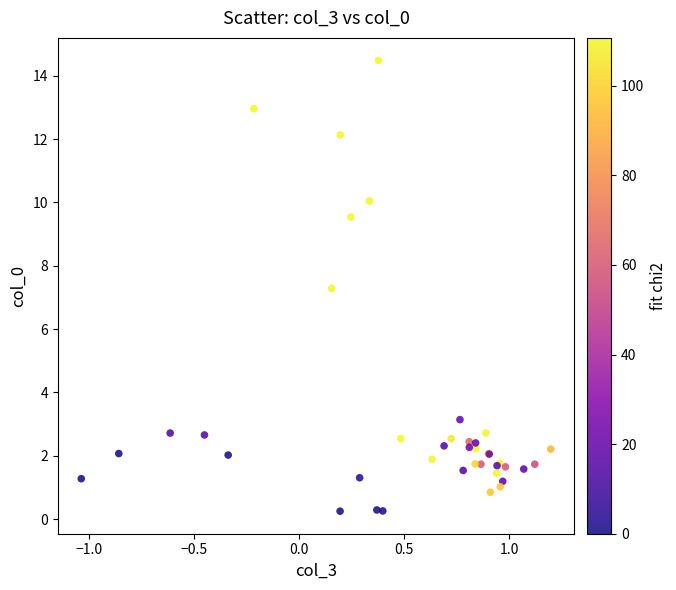

What Y value in the scatter plot is closest to 7?

7.3